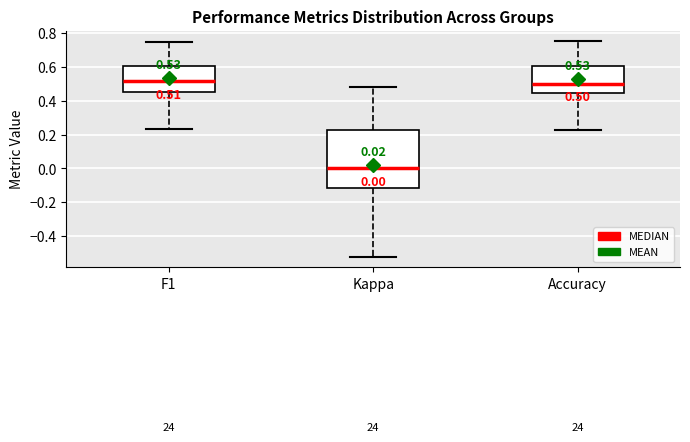

Which box is the tallest, from its lower edge to its upper edge?

Kappa